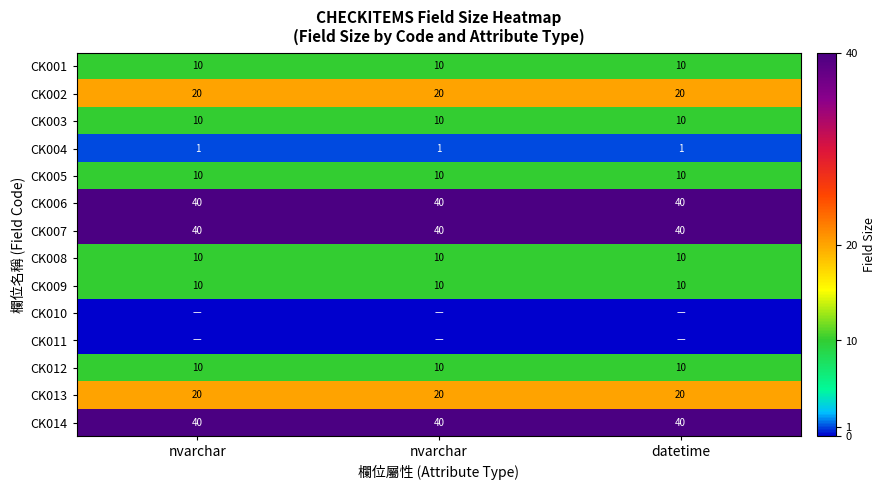

Rank the categories by CK014 value from highest to lowest.

nvarchar, nvarchar, datetime